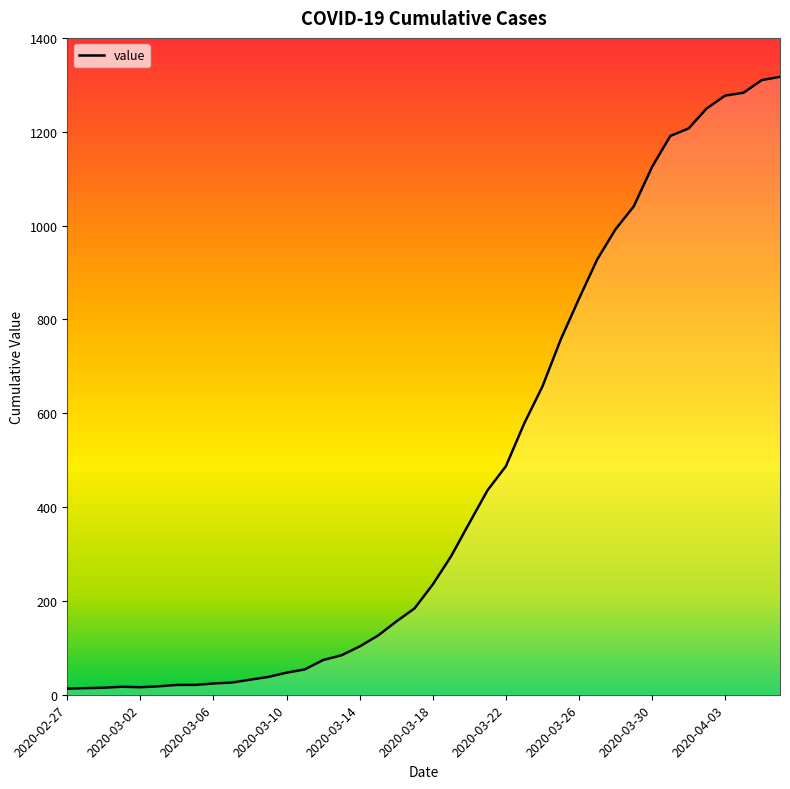

What is the greatest value displayed?

1317